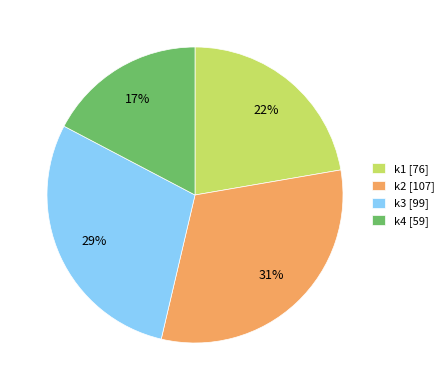

How many segments does this pie chart have?

4